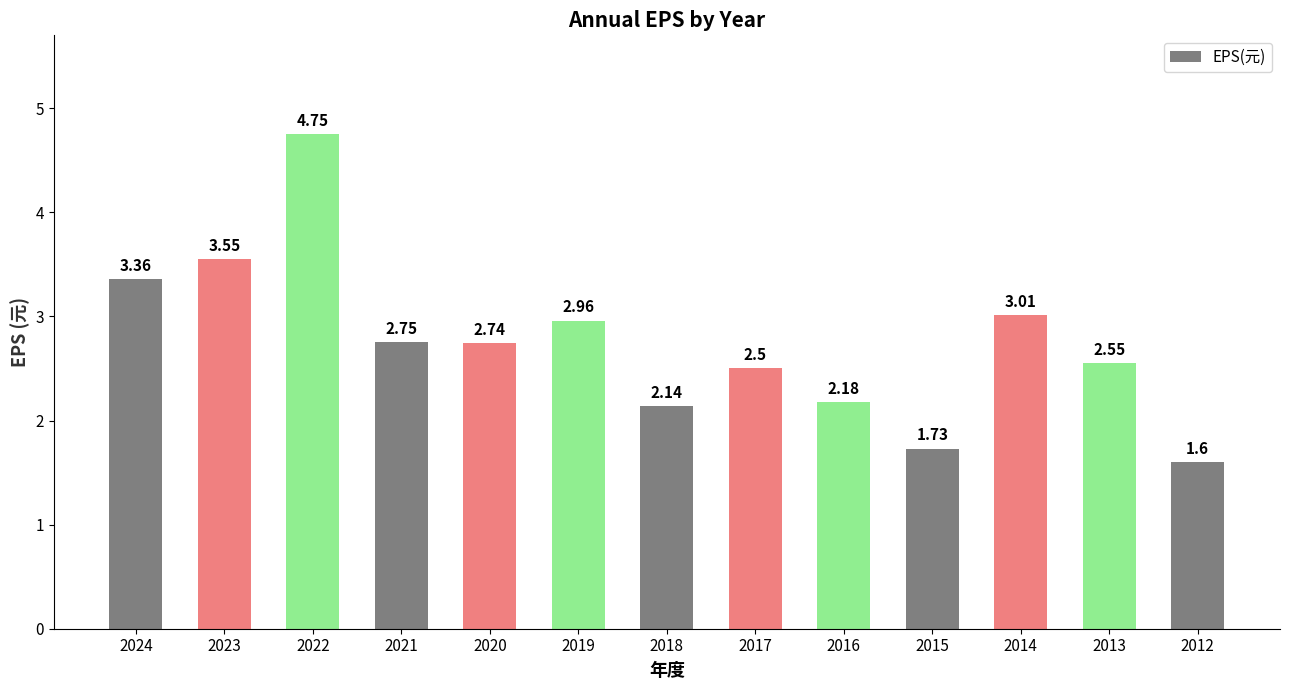

How many data points are less than 2?

2